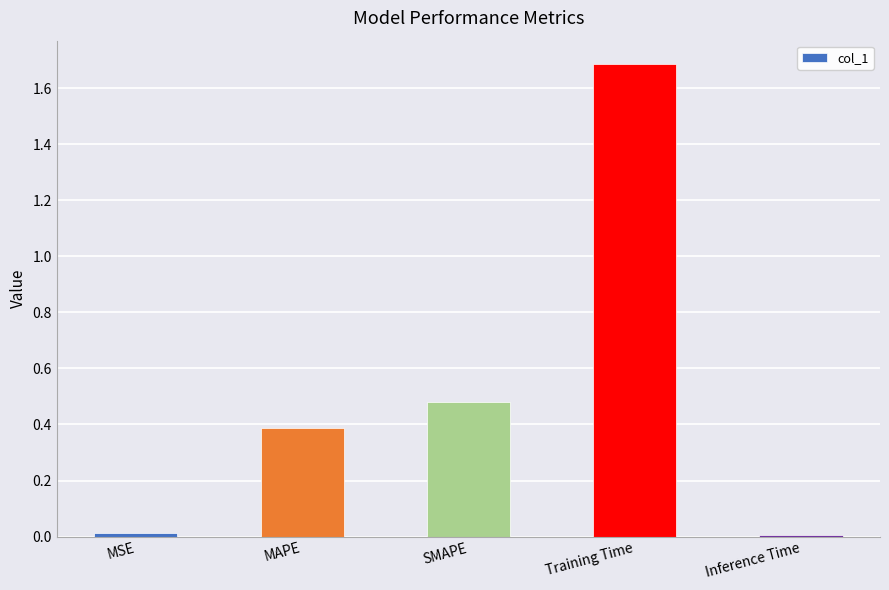

What is the greatest value displayed?

1.7